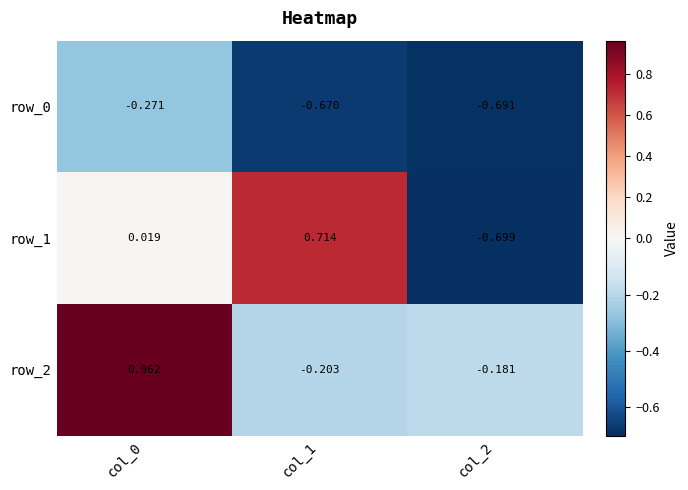

At how many categories does at least one series exceed 0?

2